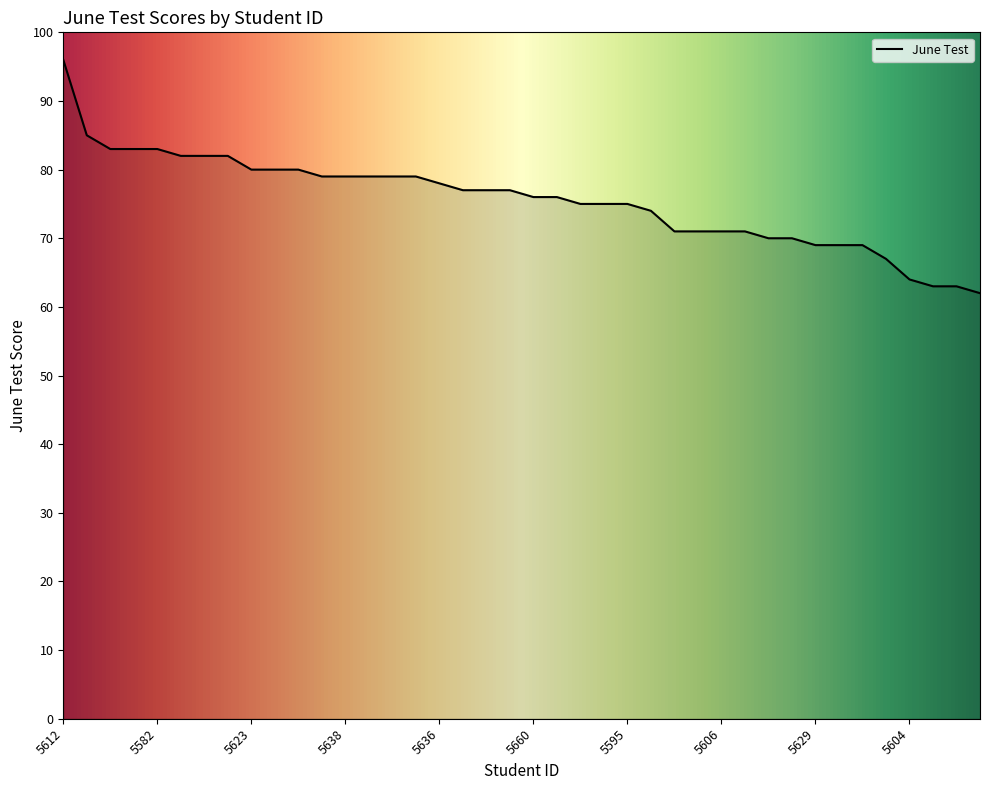

Reading left to right, list all the values displayed in this chart.

96	85	83	83	83	82	82	82	80	80	80	79	79	79	79	79	78	77	77	77	76	76	75	75	75	74	71	71	71	71	70	70	69	69	69	67	64	63	63	62